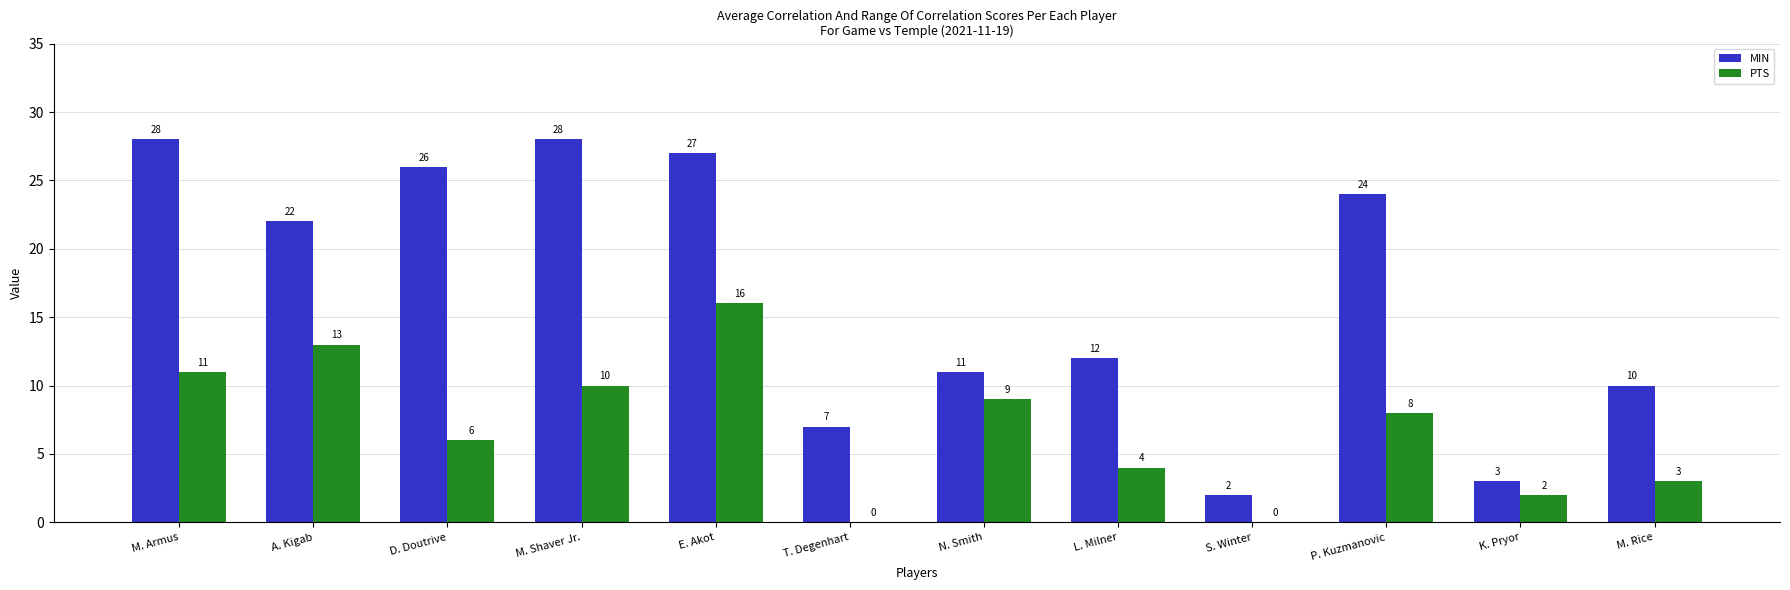

At which category is the sum across all series the highest?

E. Akot